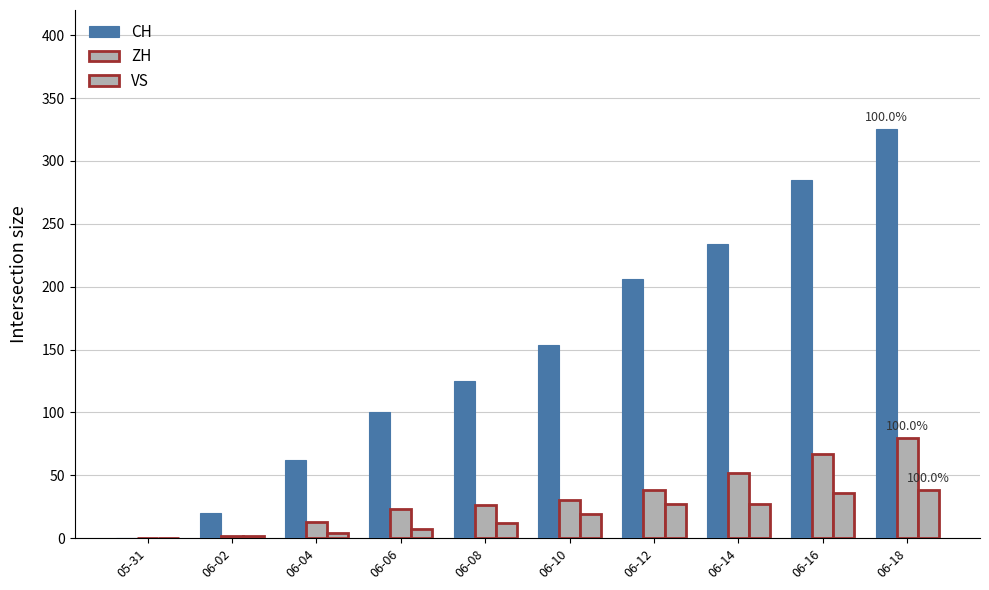

How many data points does each series have?

10